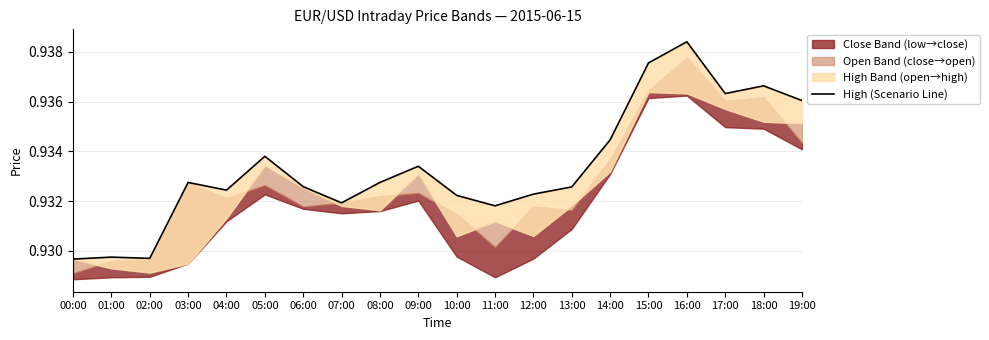

How many lines are shown in the chart?

1